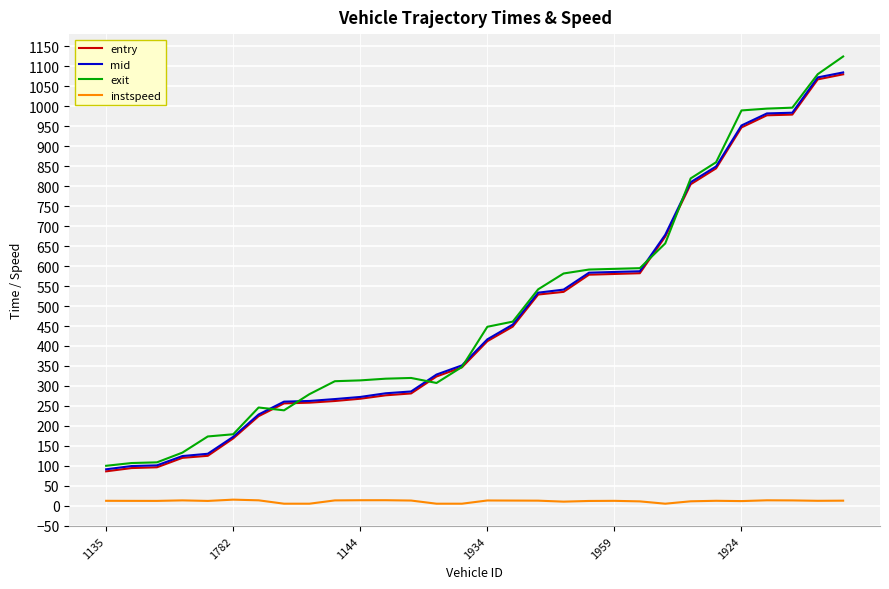

What is the lowest value of the exit series?

99.9